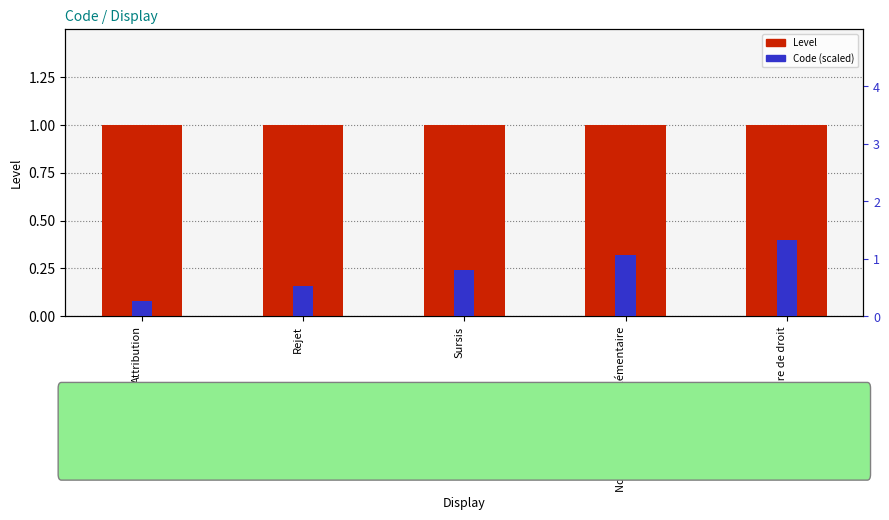

List the series in order of their peak value, highest first.

Level, Code